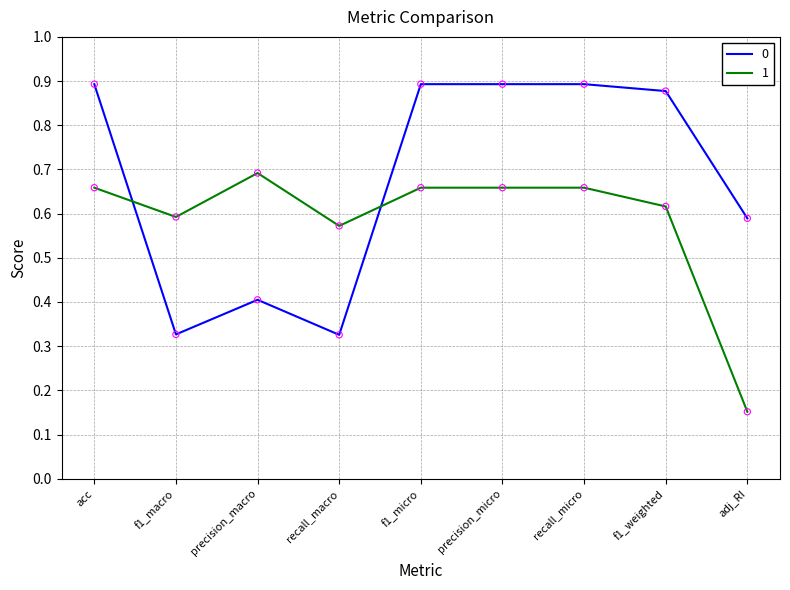

Is the value of 1 at adj_RI greater than the value of 0 at f1_weighted?

No